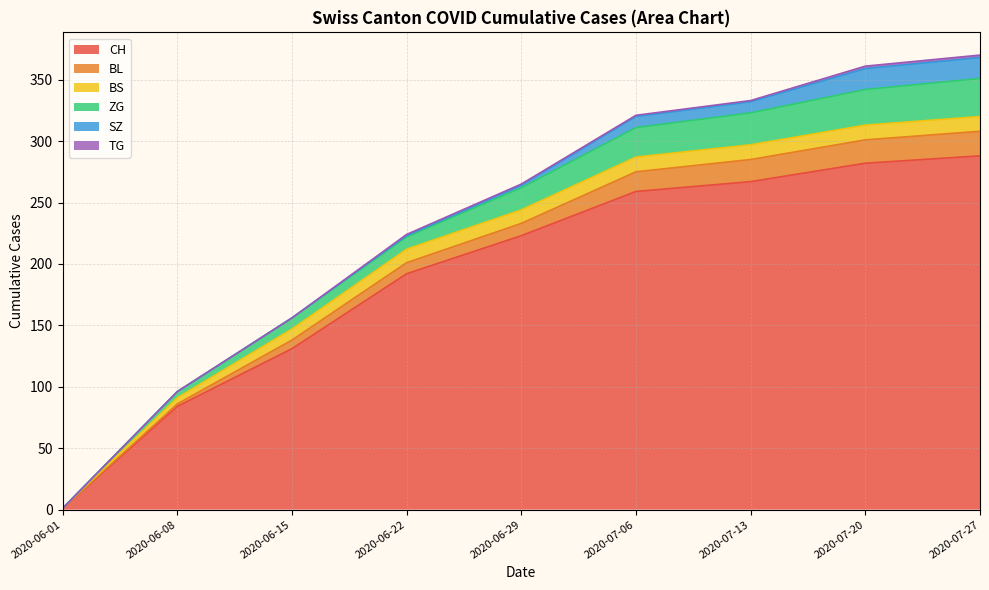

What are all the series names shown in the legend?

CH, BL, BS, ZG, SZ, TG